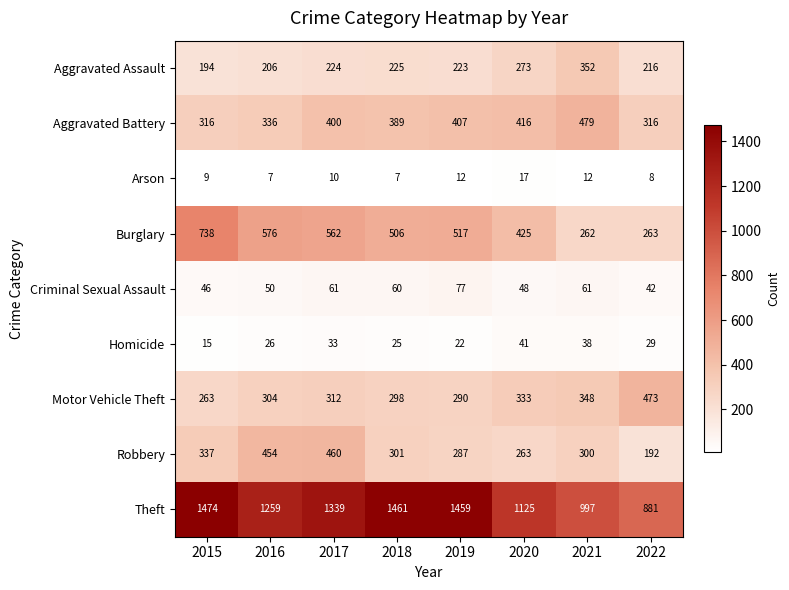

How many values in the Aggravated Assault series are below 224?

4